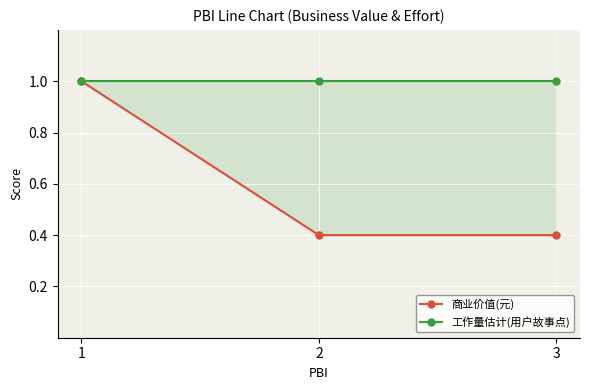

Which category has the highest value in the 商业价值(元) series?

1